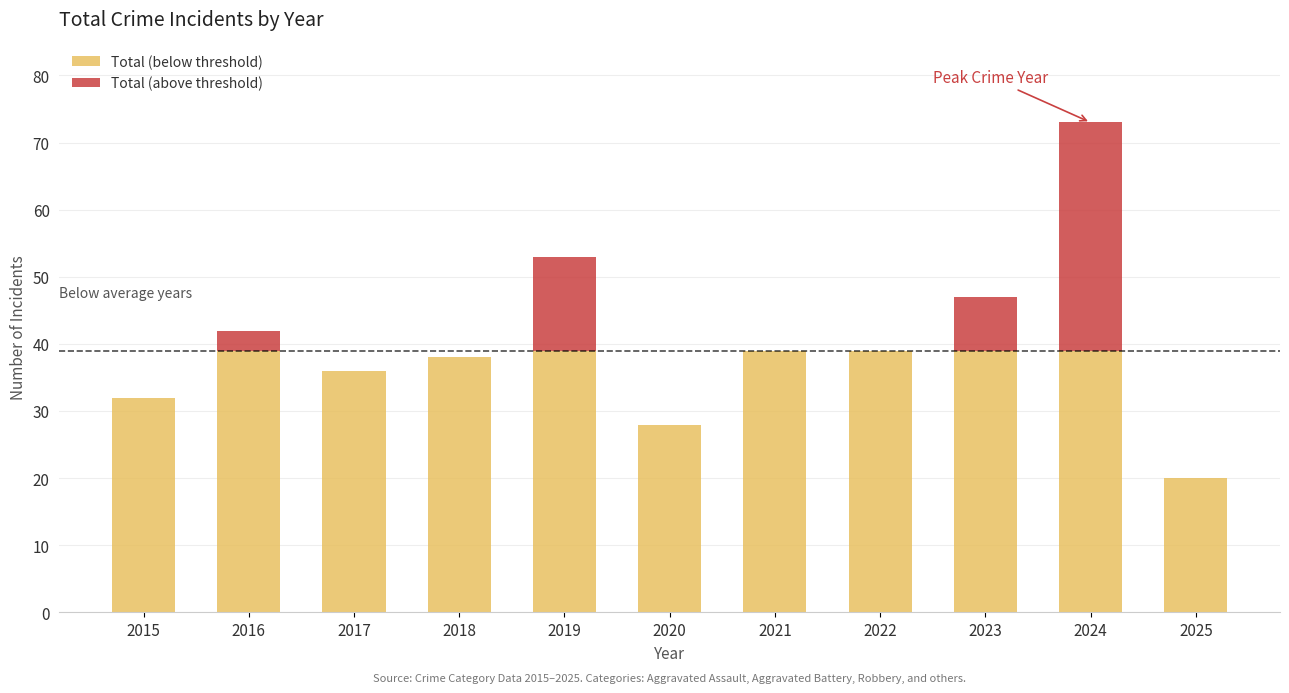

Does the chart contain stacked bars?

Yes